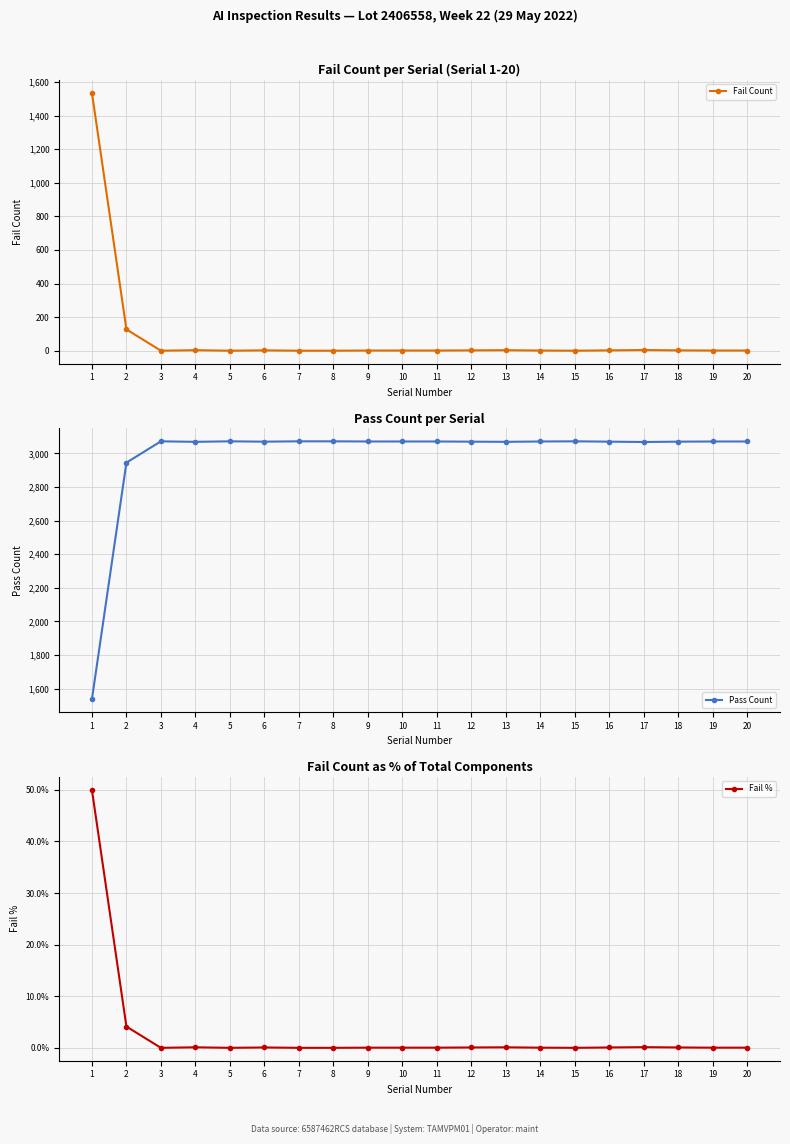

Reading left to right, transcribe all the data shown in this chart.

Fail Count: 1536.0	127.0	0.0	3.0	0.0	2.0	0.0	0.0	1.0	1.0	1.0	2.0	3.0	1.0	0.0	2.0	4.0	2.0	1.0	1.0
Pass Count: 1536.0	2945.0	3072.0	3069.0	3072.0	3070.0	3072.0	3072.0	3071.0	3071.0	3071.0	3070.0	3069.0	3071.0	3072.0	3070.0	3068.0	3070.0	3071.0	3071.0
Fail %: 50.0	4.1	0.0	0.1	0.0	0.1	0.0	0.0	0.0	0.0	0.0	0.1	0.1	0.0	0.0	0.1	0.1	0.1	0.0	0.0